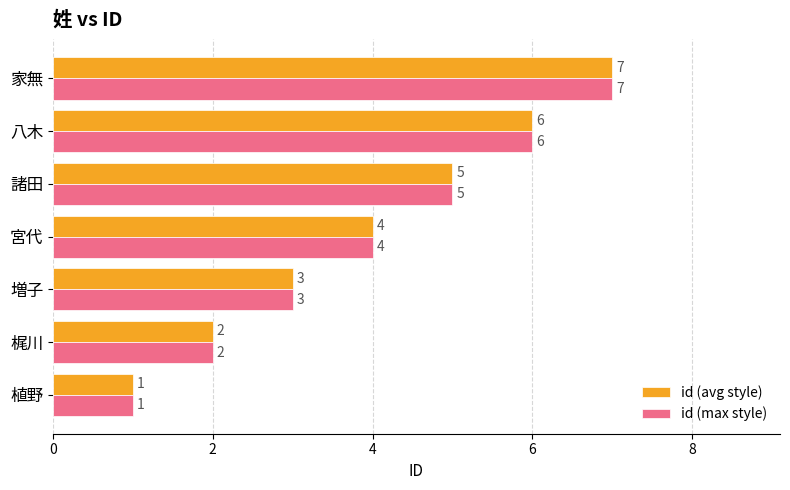

What is the difference between the second highest and second lowest values in the id (max style) series?

4